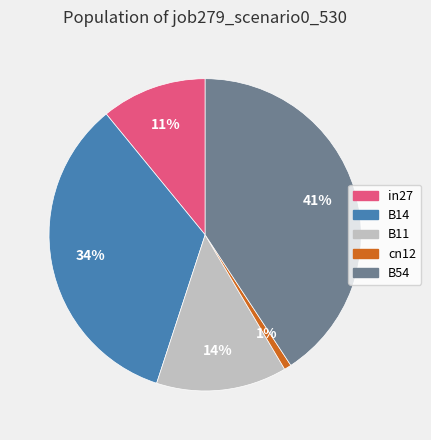

Which slice is the largest?

B54